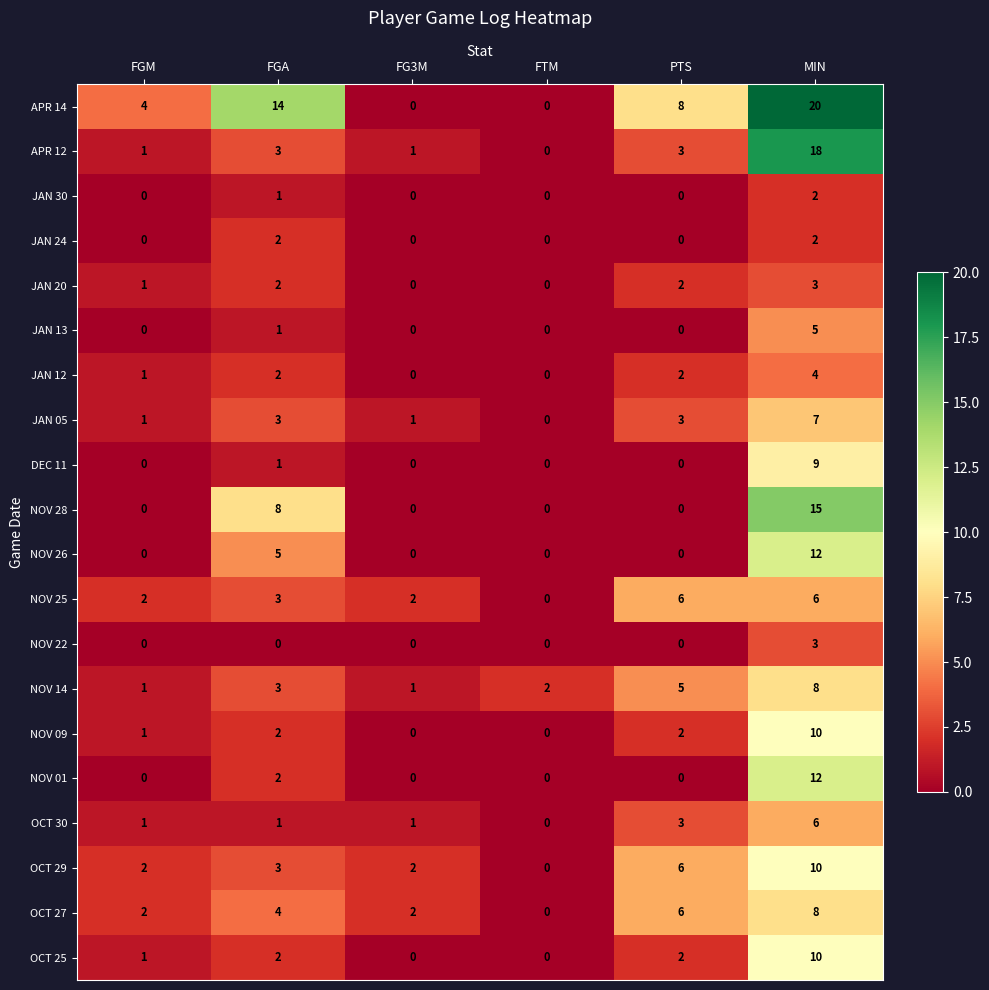

Which series has the widest spread of values?

APR 14